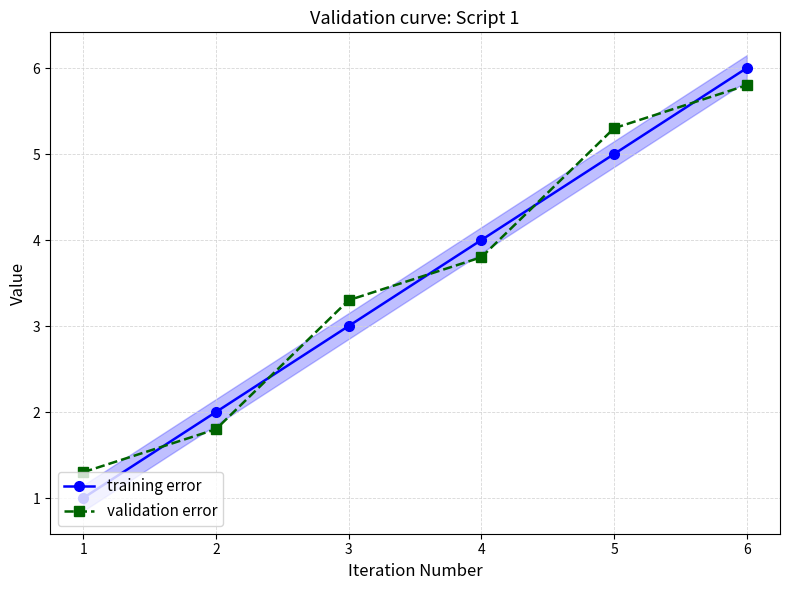

Is this an area chart (filled region under the line)?

No